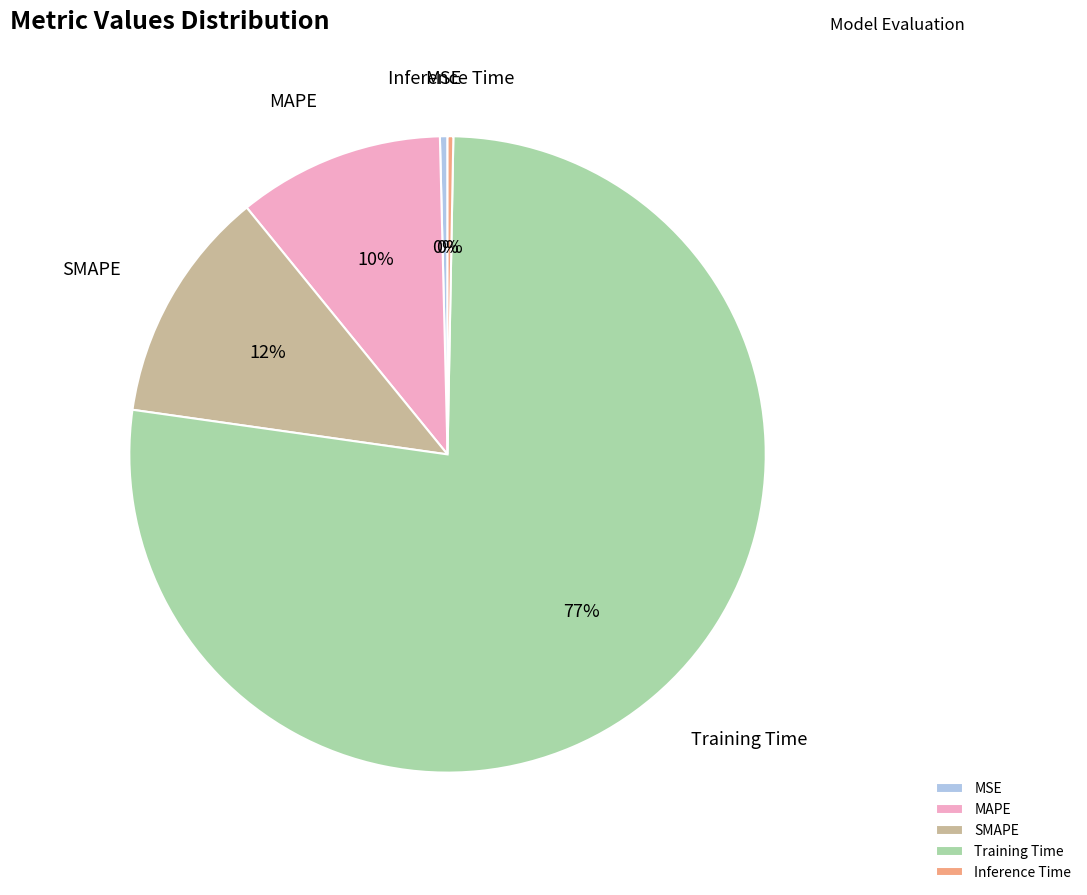

What percentage is the MAPE slice, to the nearest percent?

10%